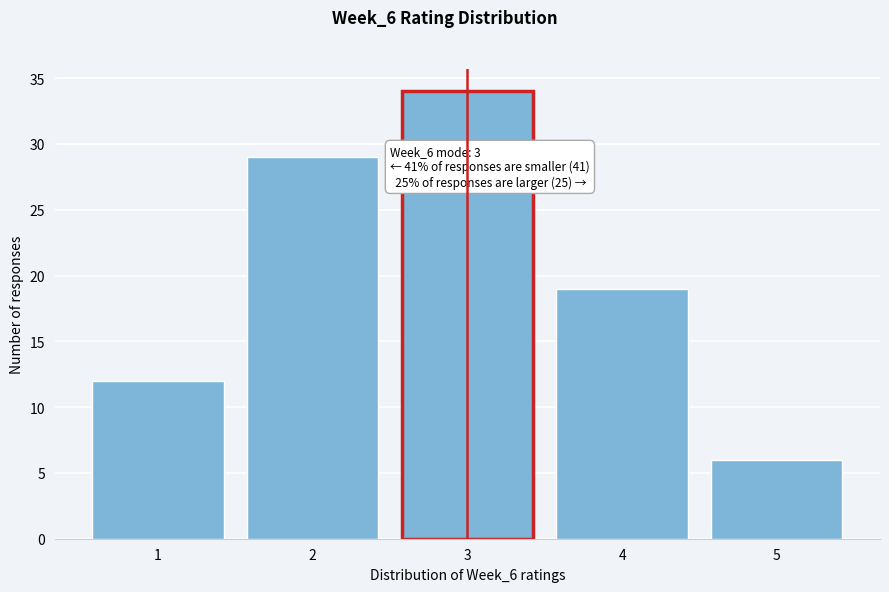

Which range on the x-axis has the tallest bar?

2.5 to 3.5